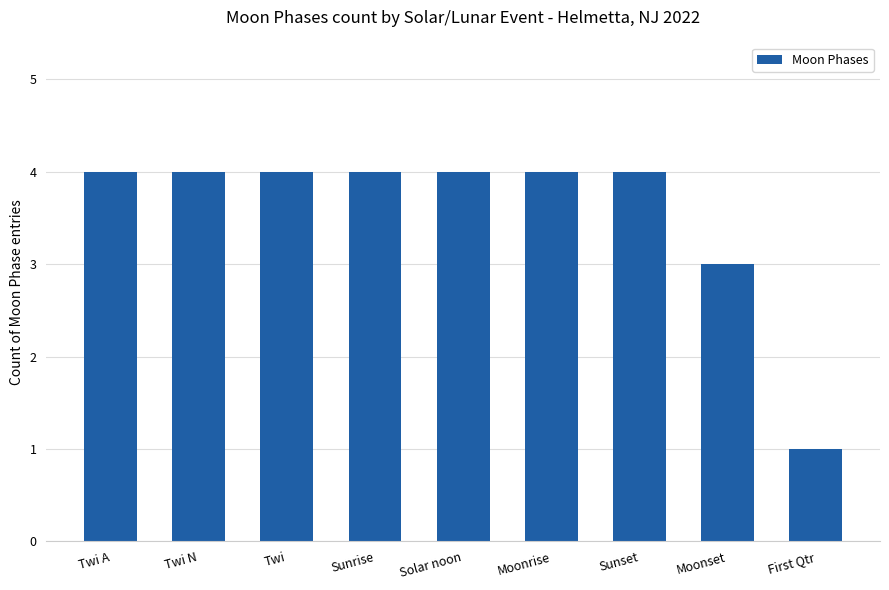

What is the value of the 6th bar from the left?

4